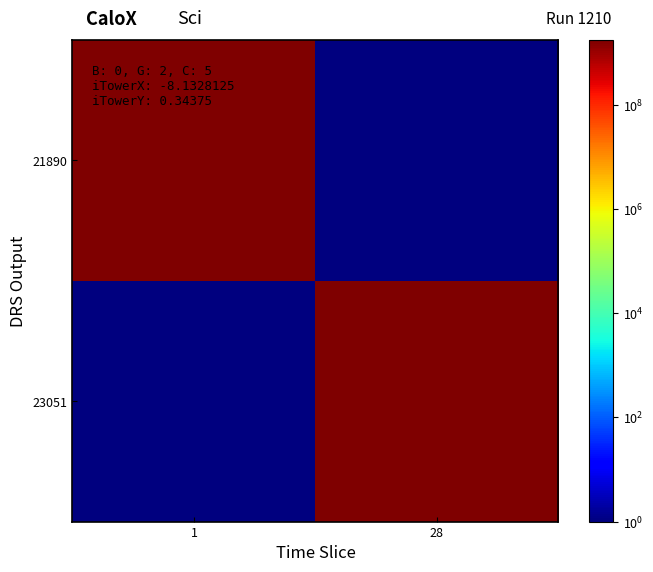

Which series has the largest total across all categories?

23051